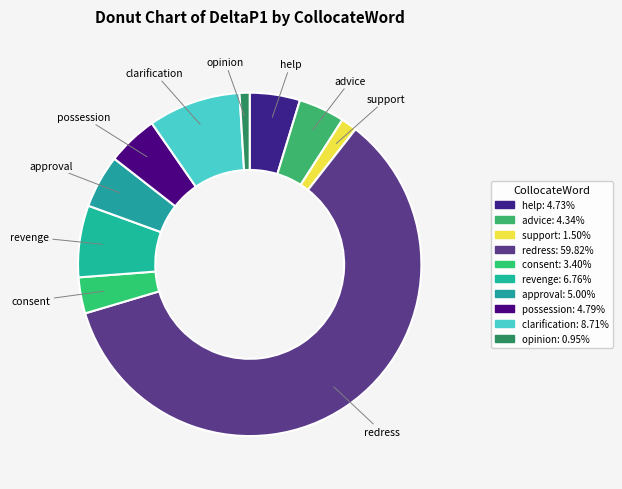

How many segments does this pie chart have?

10